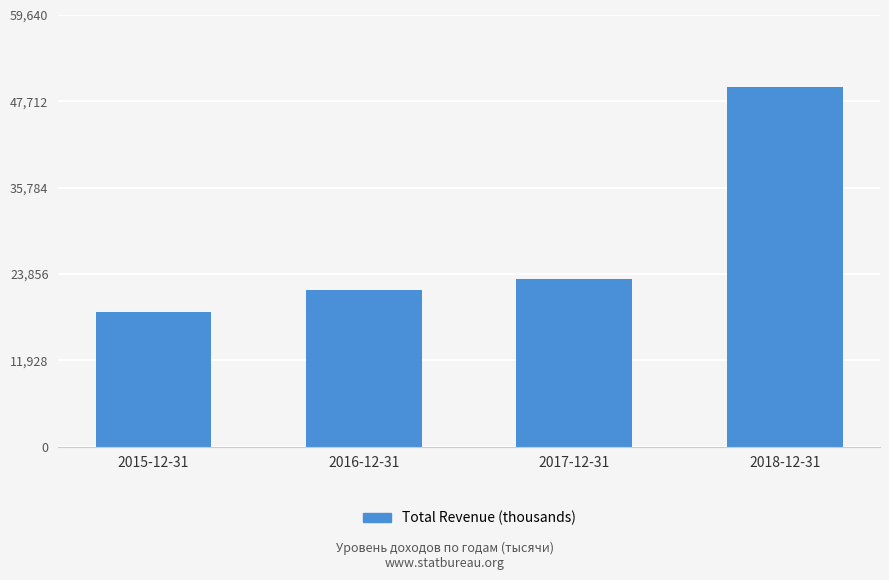

What is the ratio of the value at 2015-12-31 to the value at 2017-12-31?

0.8